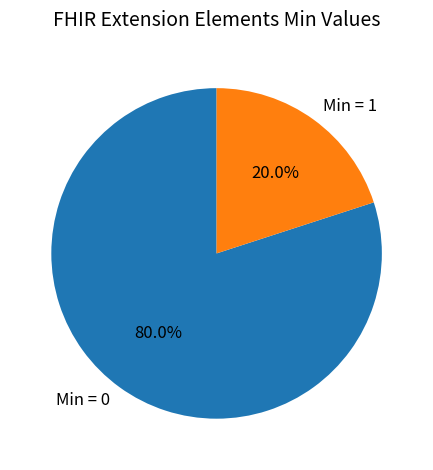

Rank the categories by value from lowest to highest.

Min = 1, Min = 0